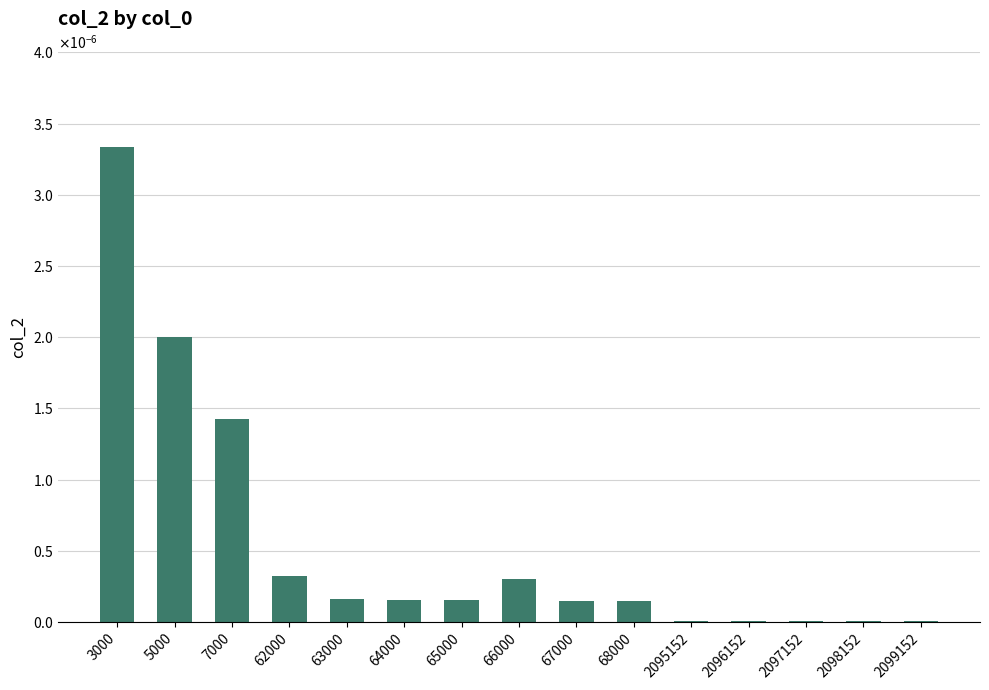

Are the bars horizontal?

No